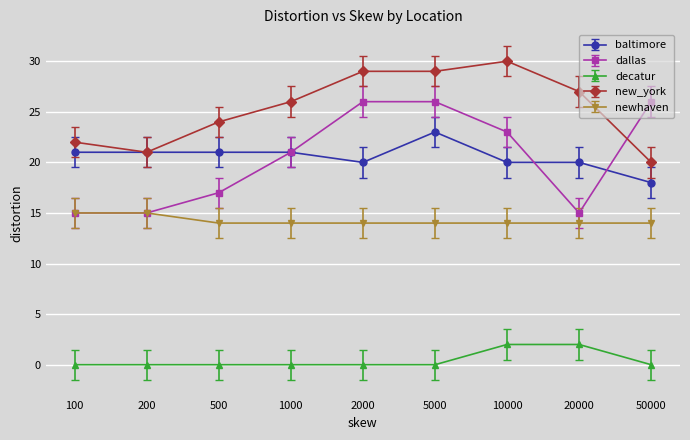

What is the sum of all newhaven values?

128